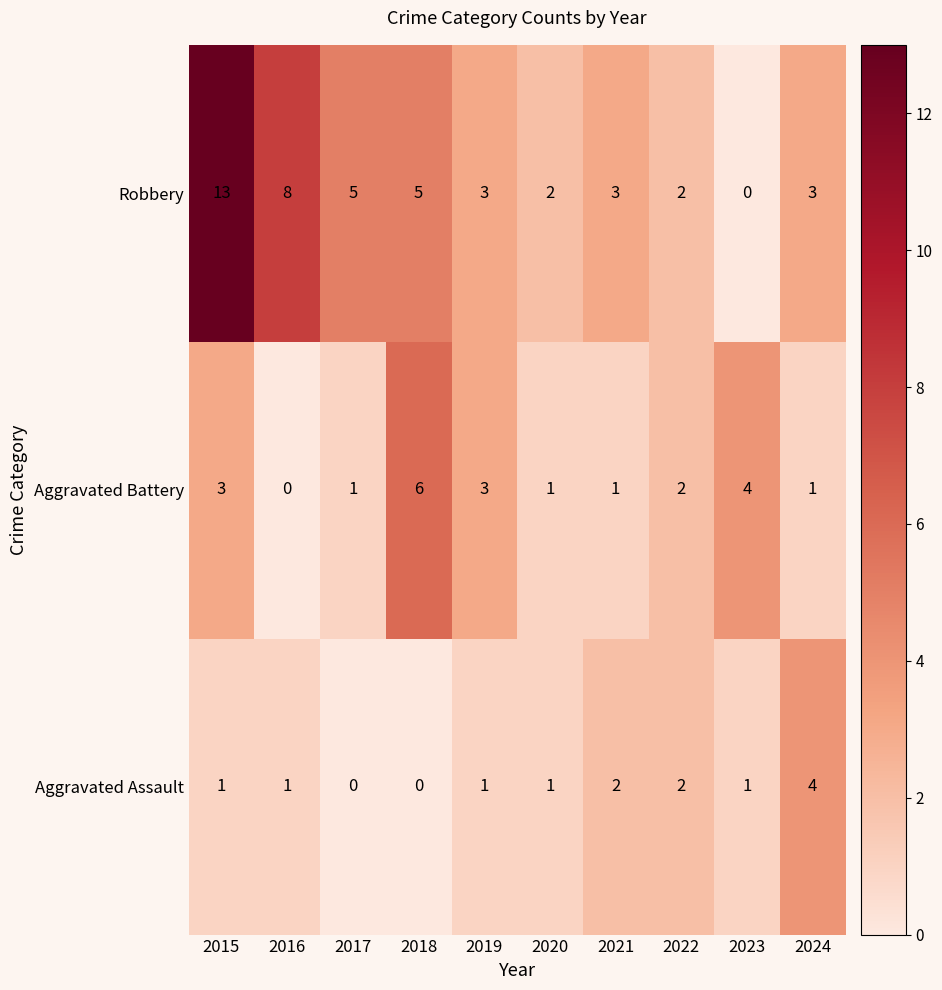

Reading right to left, extract all data points from this chart.

Robbery: 3	0	2	3	2	3	5	5	8	13
Aggravated Battery: 1	4	2	1	1	3	6	1	0	3
Aggravated Assault: 4	1	2	2	1	1	0	0	1	1